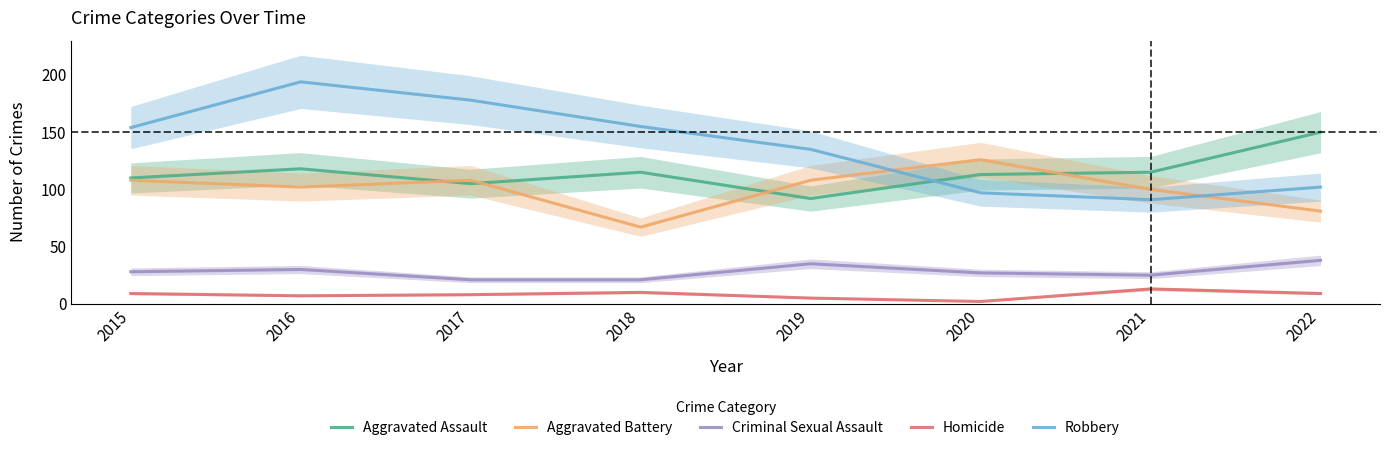

How many interior local valleys does the Homicide series have?

2